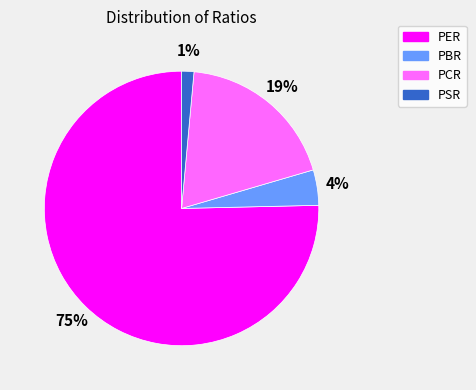

Between PCR and PSR, which is larger?

PCR